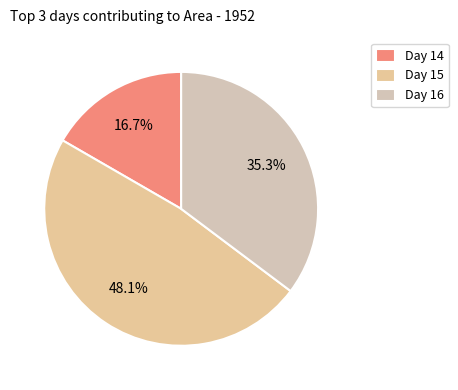

To the nearest percent, what is the average slice percentage?

33%